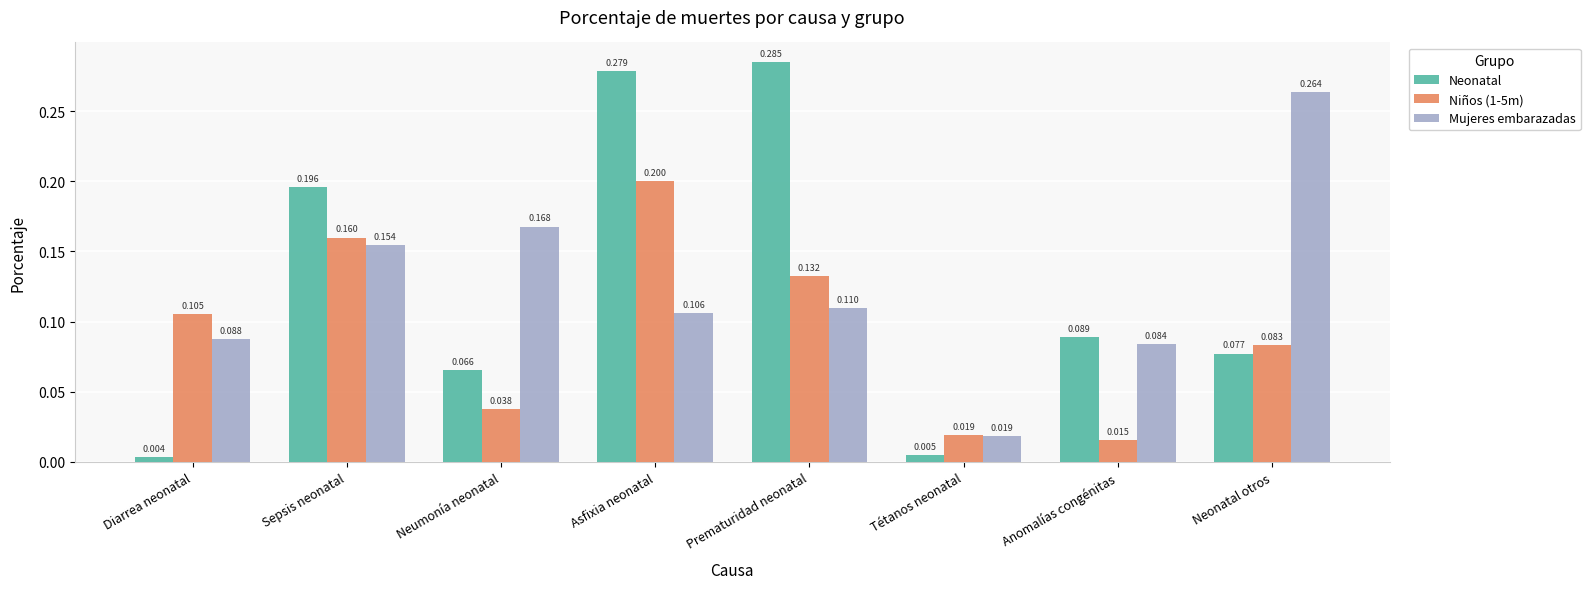

At which category is the sum across all series the highest?

Asfixia neonatal